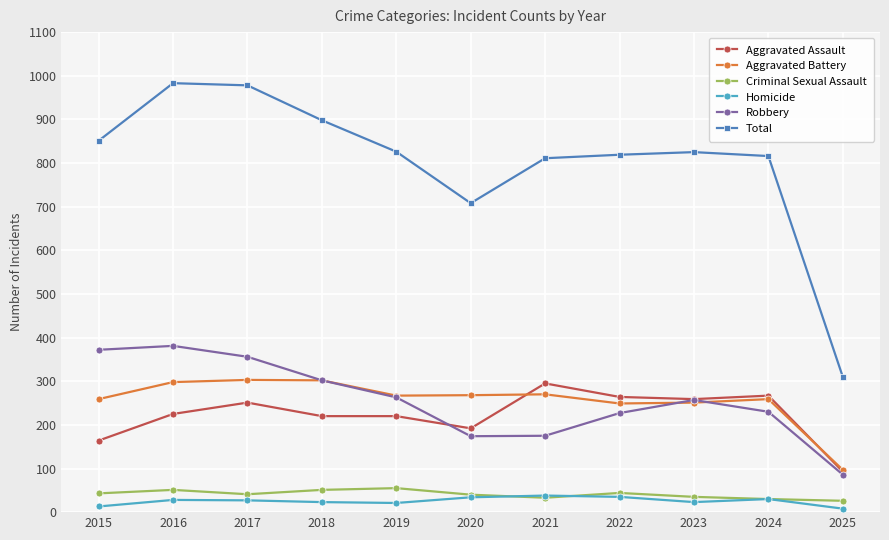

What is the maximum value shown in the chart?

983